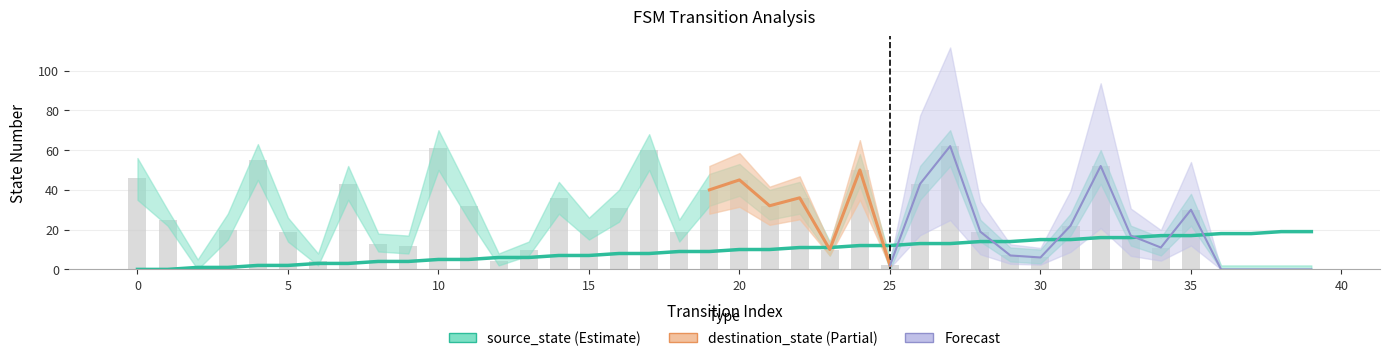

Where is source_state nearest to the value 9?

18